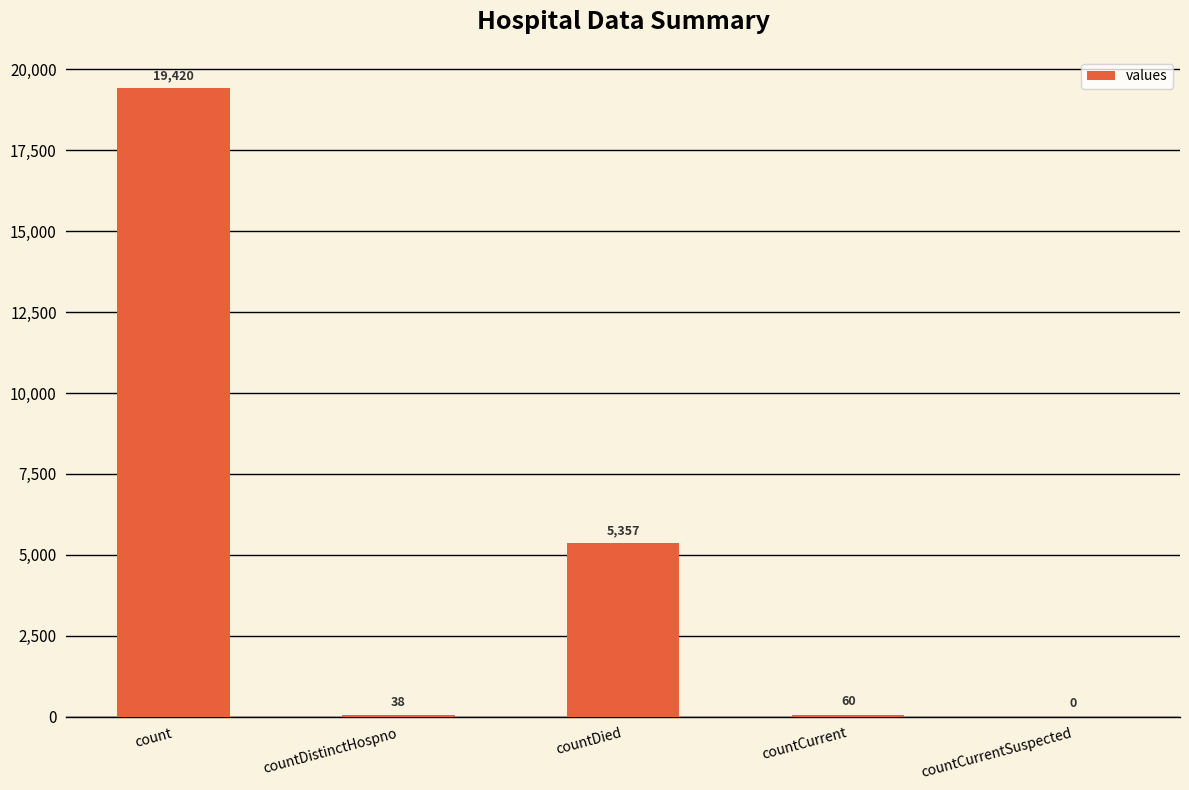

Reading right to left, transcribe all the data shown in this chart.

0	60	5357	38	19420